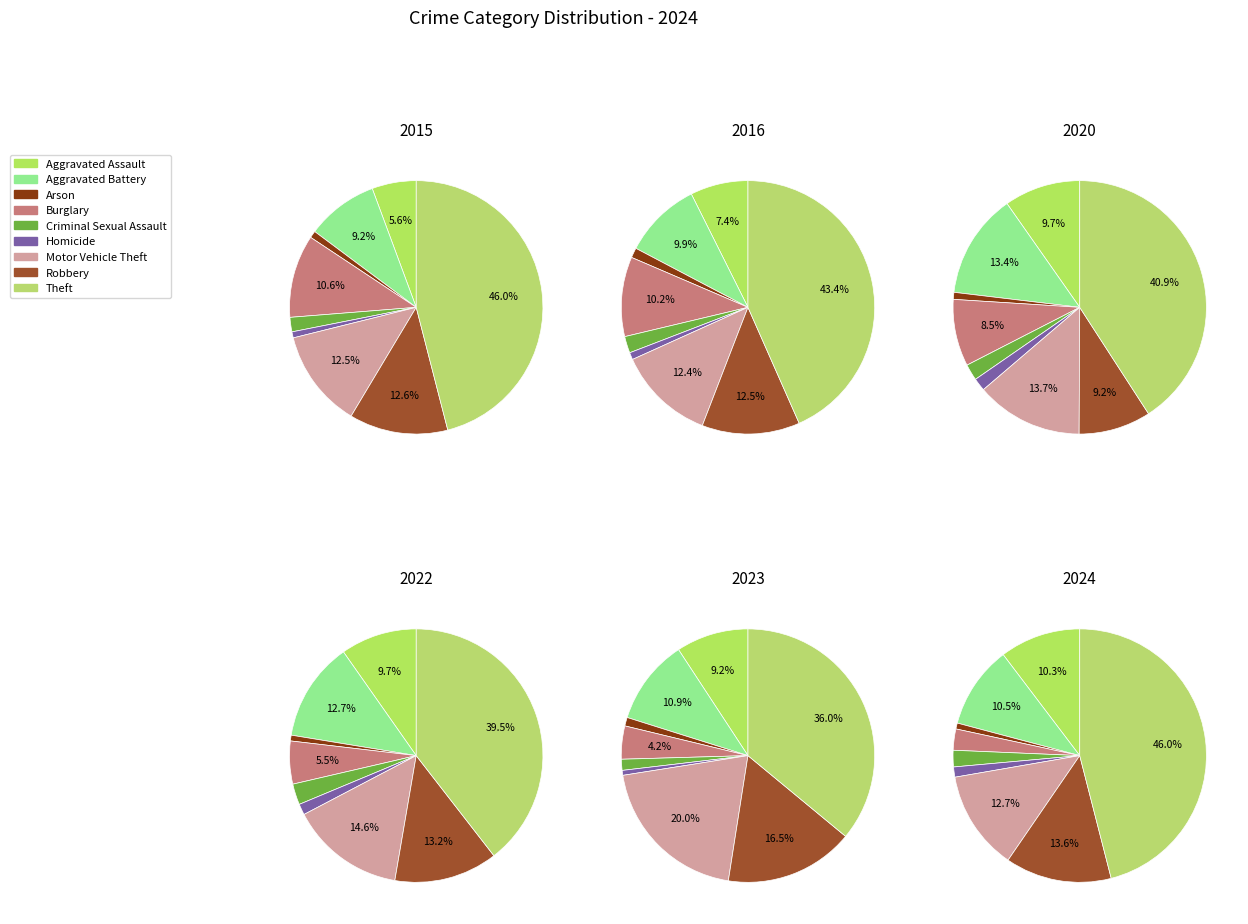

What percentage is the Motor Vehicle Theft slice, to the nearest percent?

13%